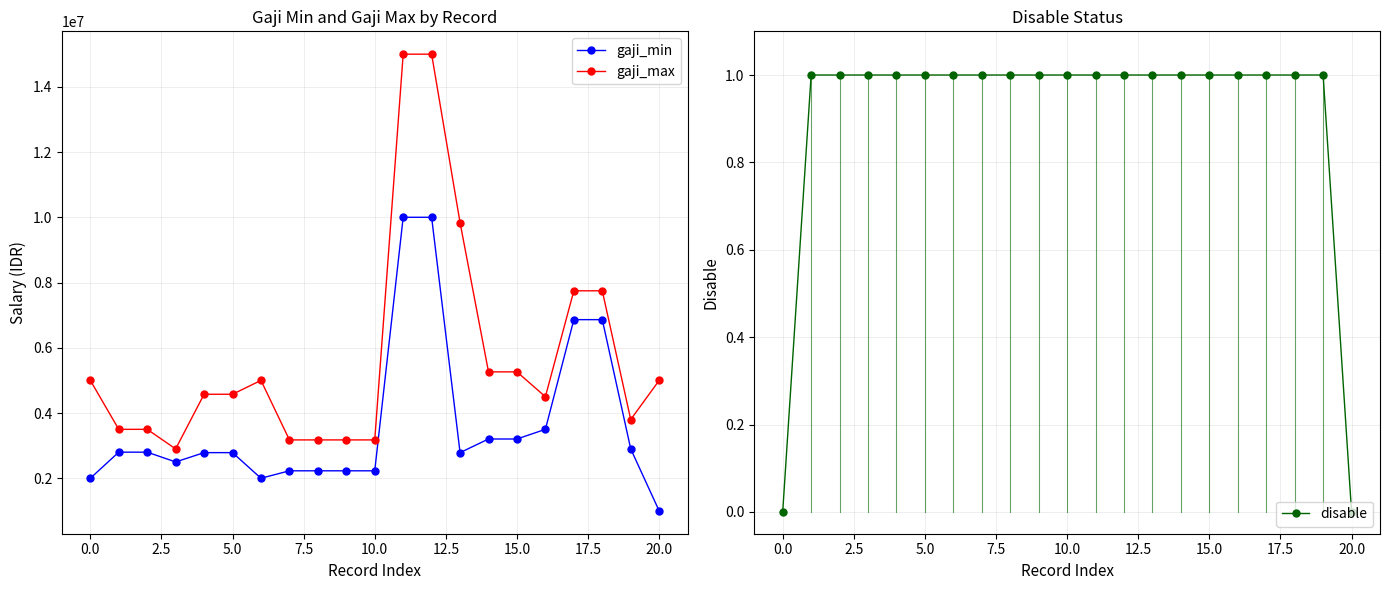

What is the average value of the gaji_max series?

5757305